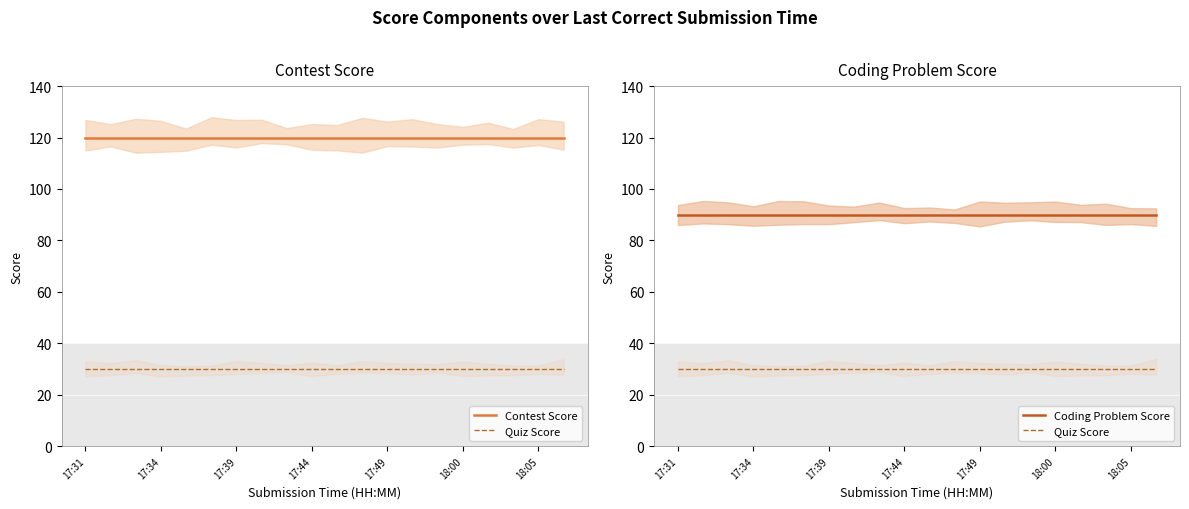

What position from the left is 17:31?

1